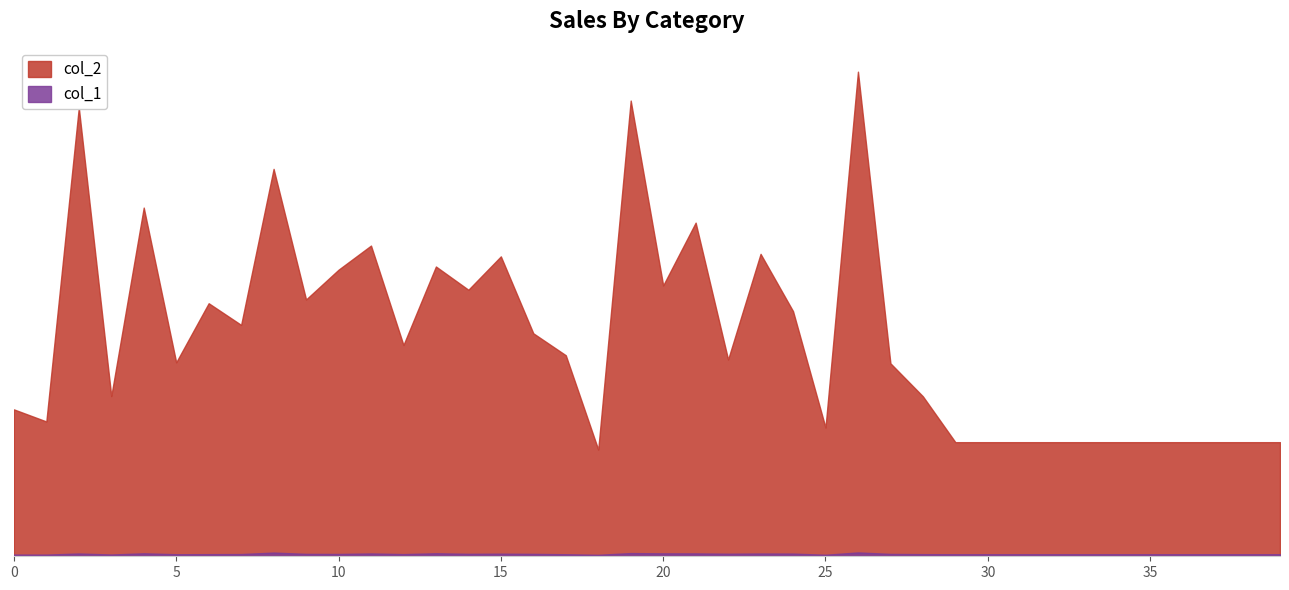

At how many categories does at least one series exceed 5465?

14